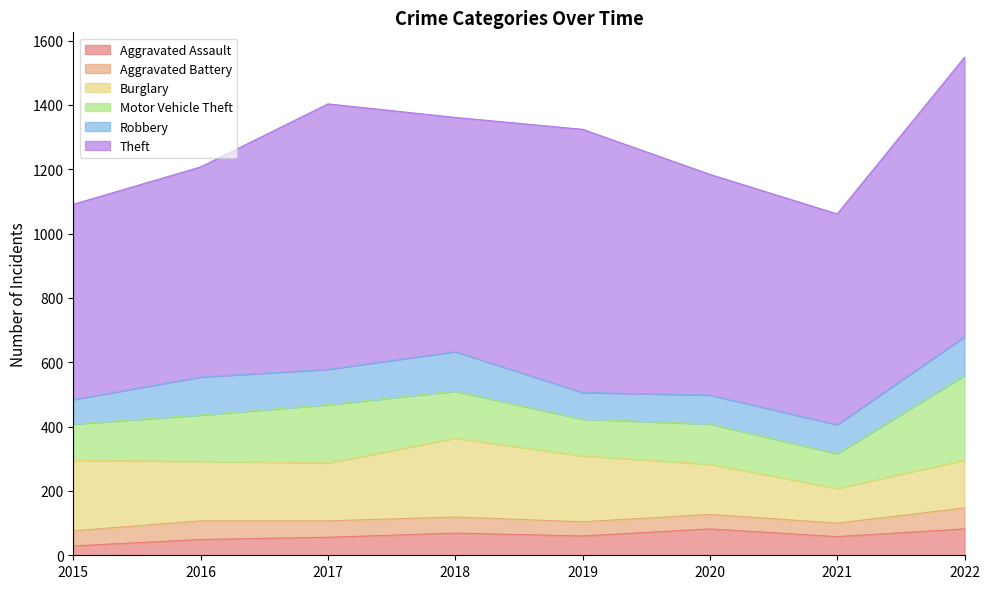

At which label does Burglary reach its minimum?

2021